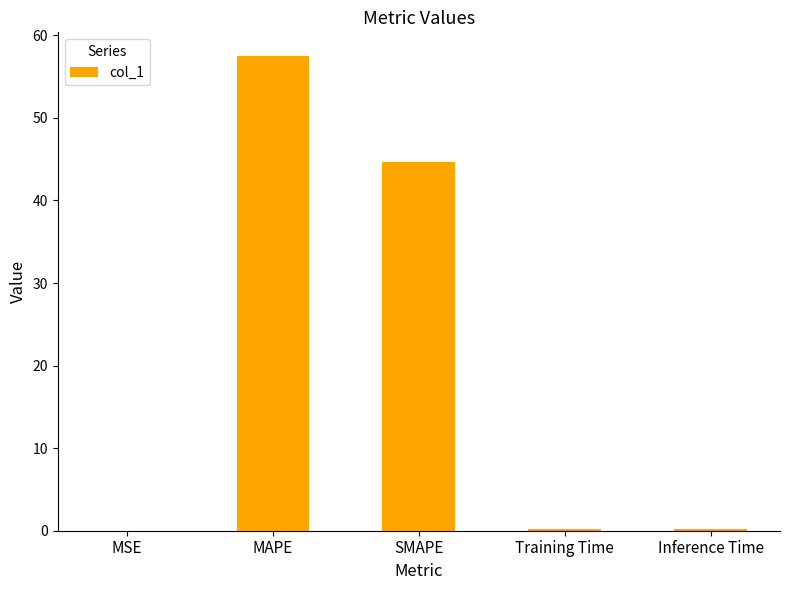

Where is the data nearest to the value 28?

SMAPE